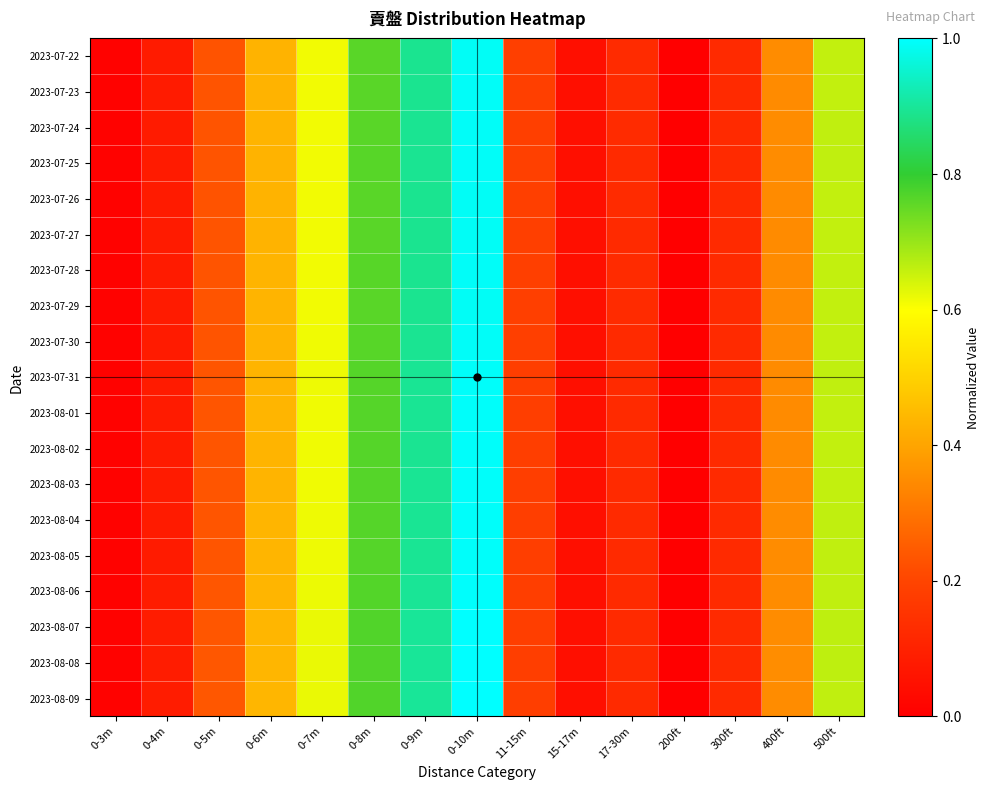

Which series has the widest spread of values?

2023-08-09